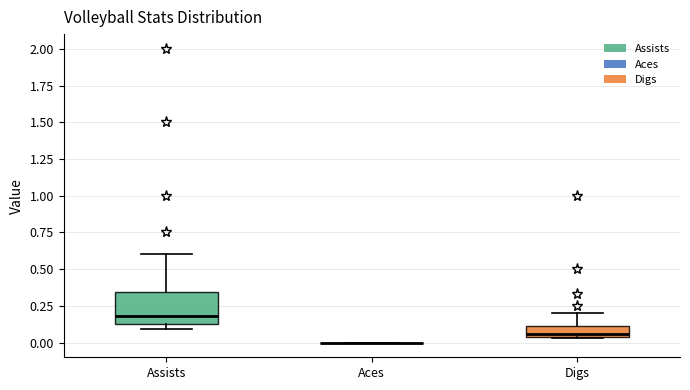

Where does the median line of the box for Assists sit on the y-axis? The values are not printed on the chart, so give them approximately, as read against the axis.

0.20